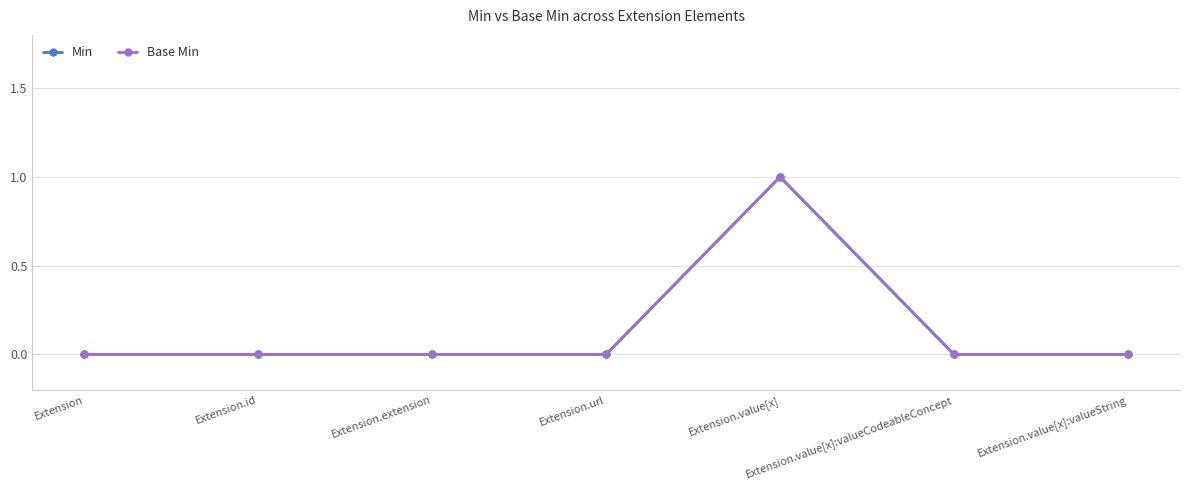

Reading right to left, transcribe all the data shown in this chart.

Min: 0	0	1	0	0	0	0
Base Min: 0	0	1	0	0	0	0